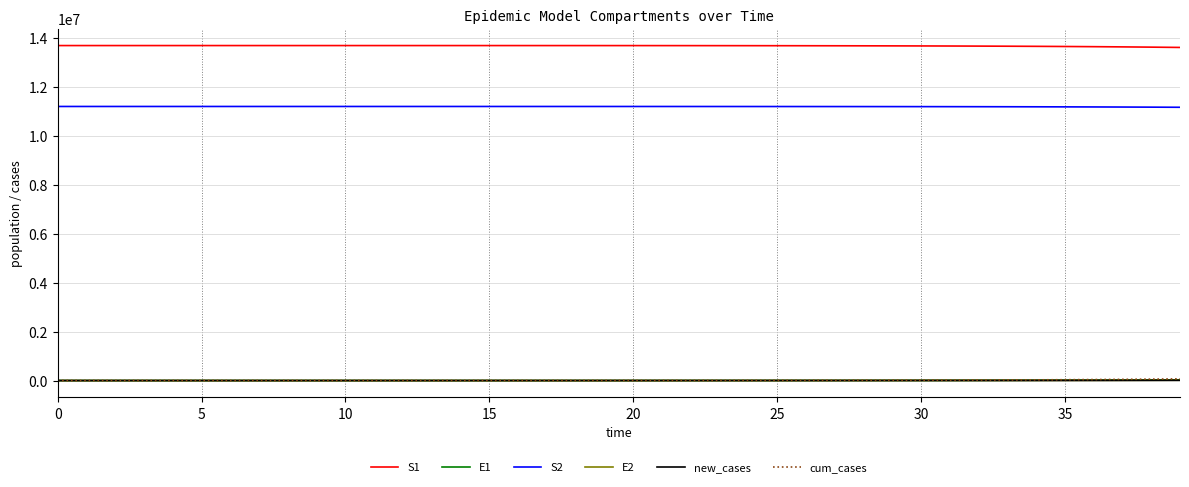

True or false: cum_cases and S2 cross at least once.

False